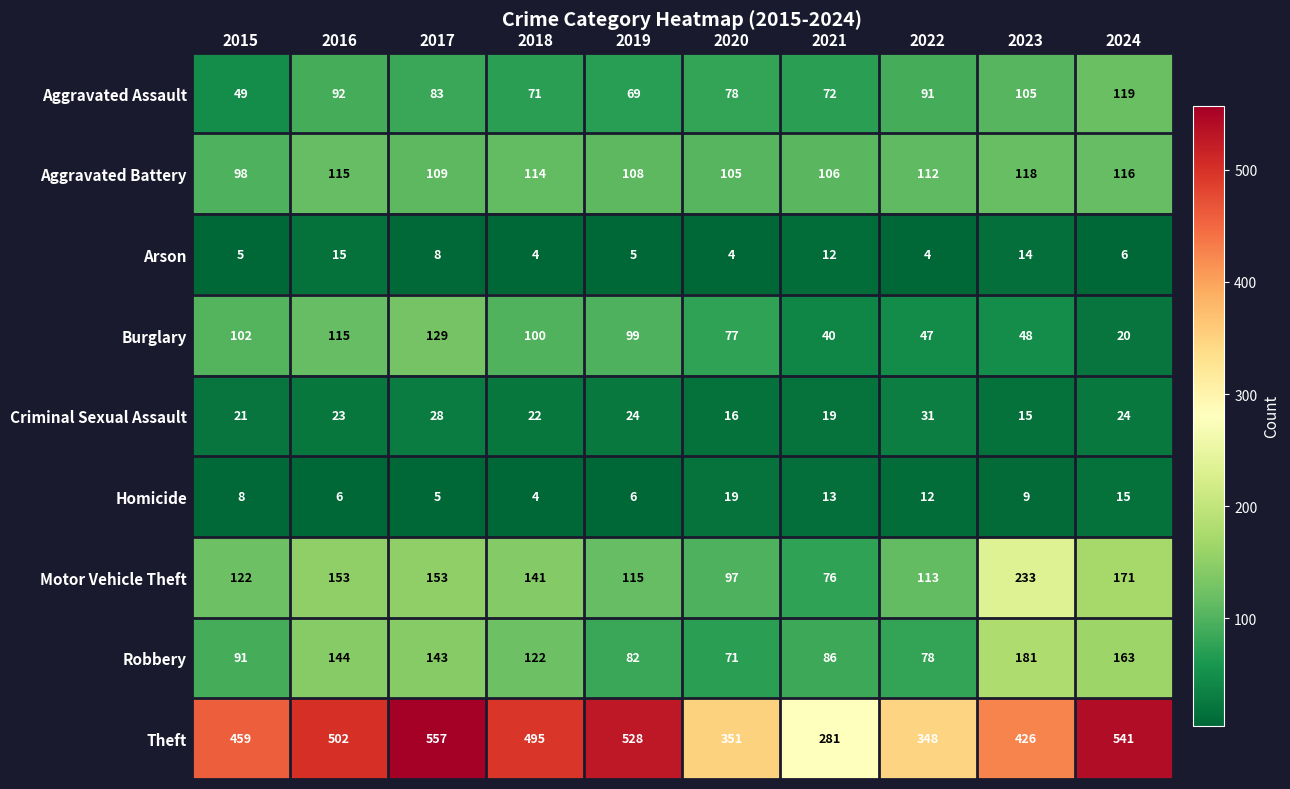

True or false: Aggravated Battery has a value of 112 at 2022.

True